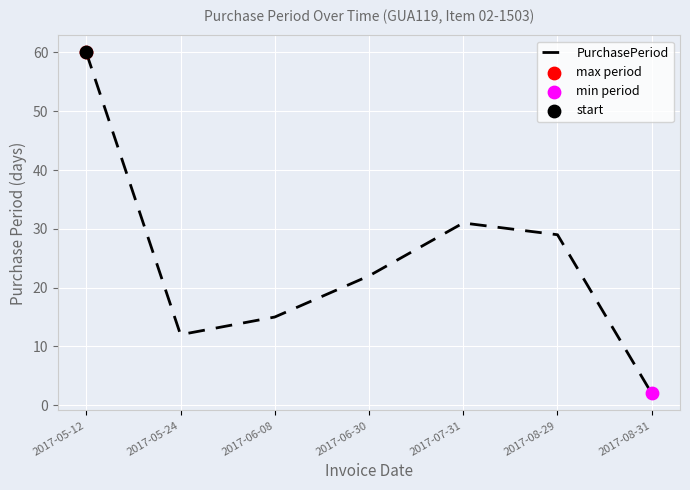

What is the change in value from 2017-05-24 to 2017-06-08?

+3